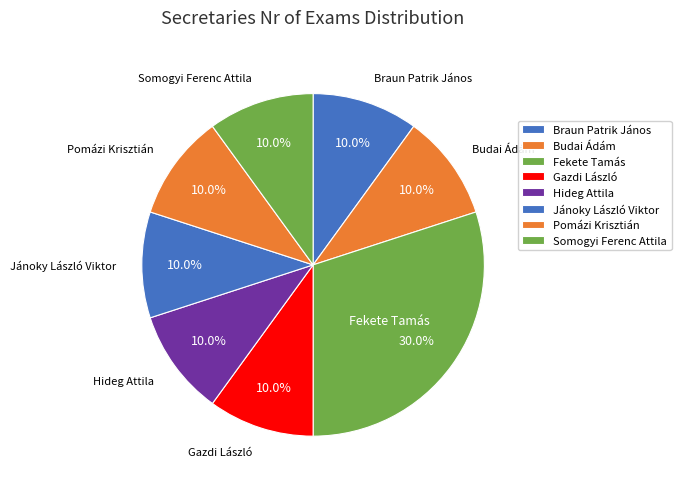

How many slices are in this pie chart?

8